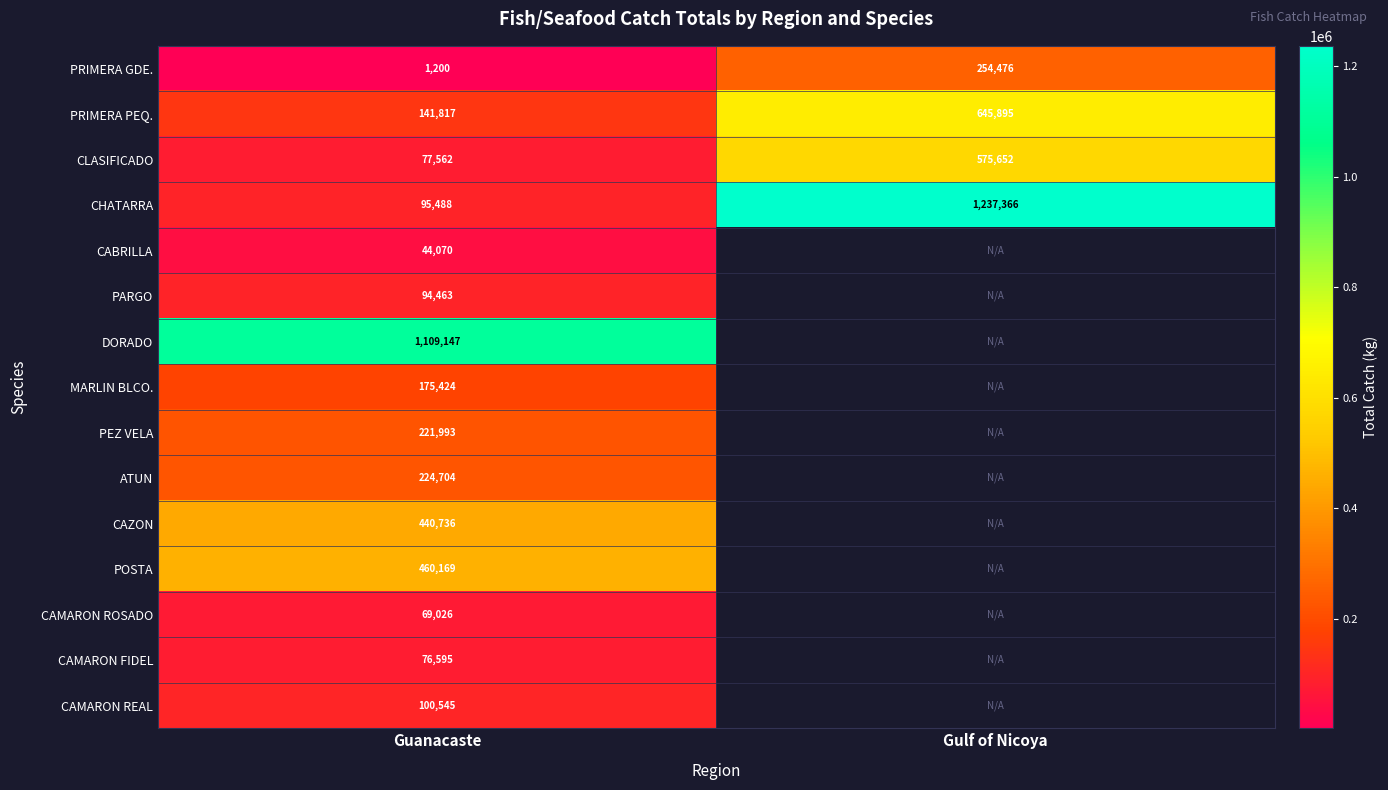

Which category has the highest value in the PRIMERA GDE. series?

Gulf of Nicoya